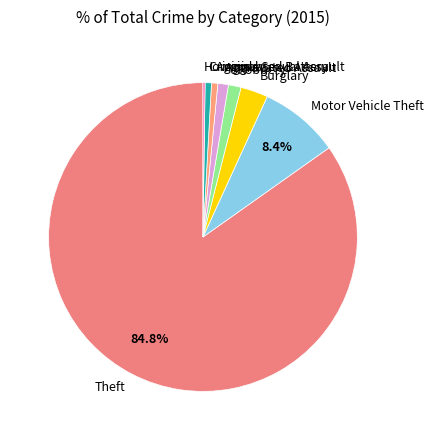

Which slice is the largest?

Theft